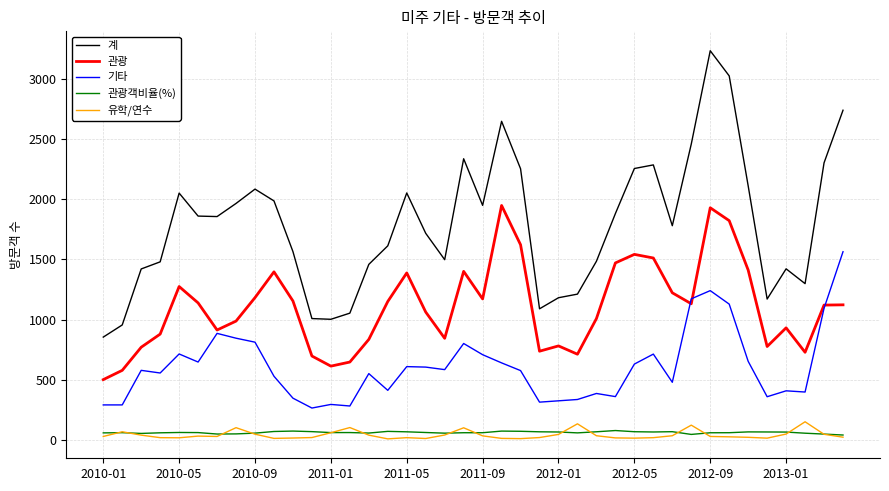

Which series has the widest spread of values?

계